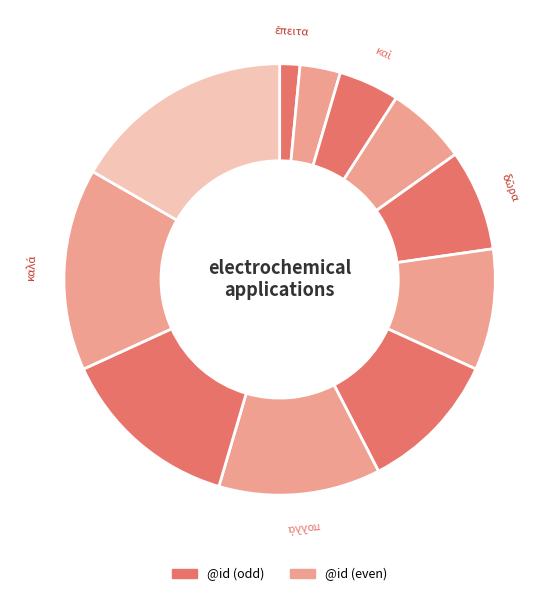

Count the number of slices in the pie.

11